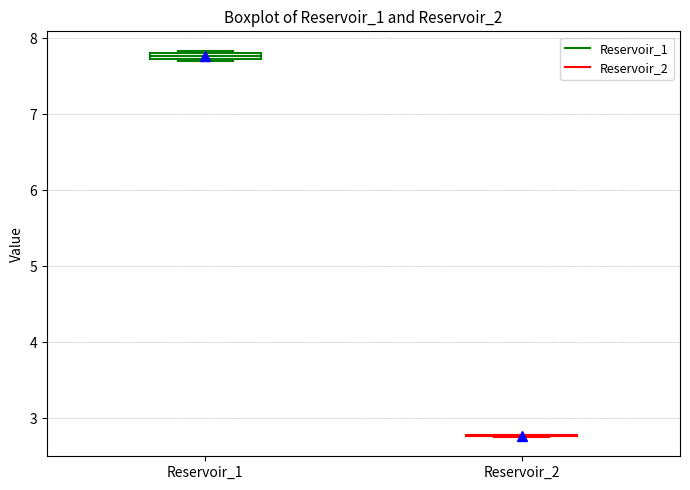

Where is the upper edge of the box for Reservoir_1 on the y-axis? The values are not printed on the chart, so give them approximately, as read against the axis.

7.8